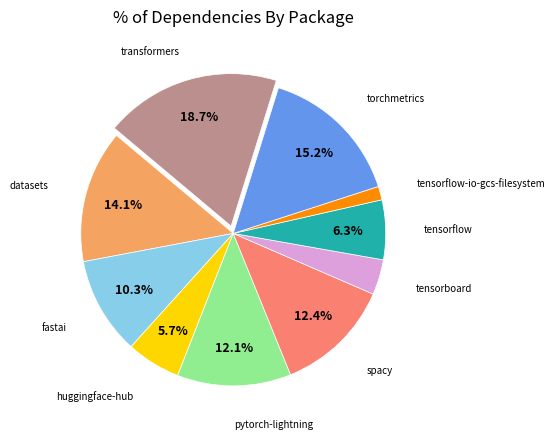

How many slices are in this pie chart?

10